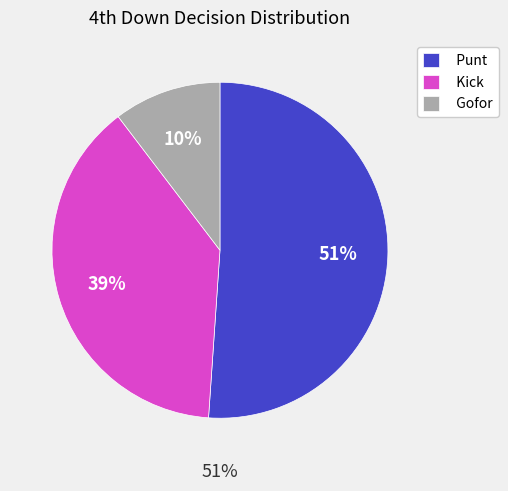

True or false: punt accounts for 66% of the total.

False